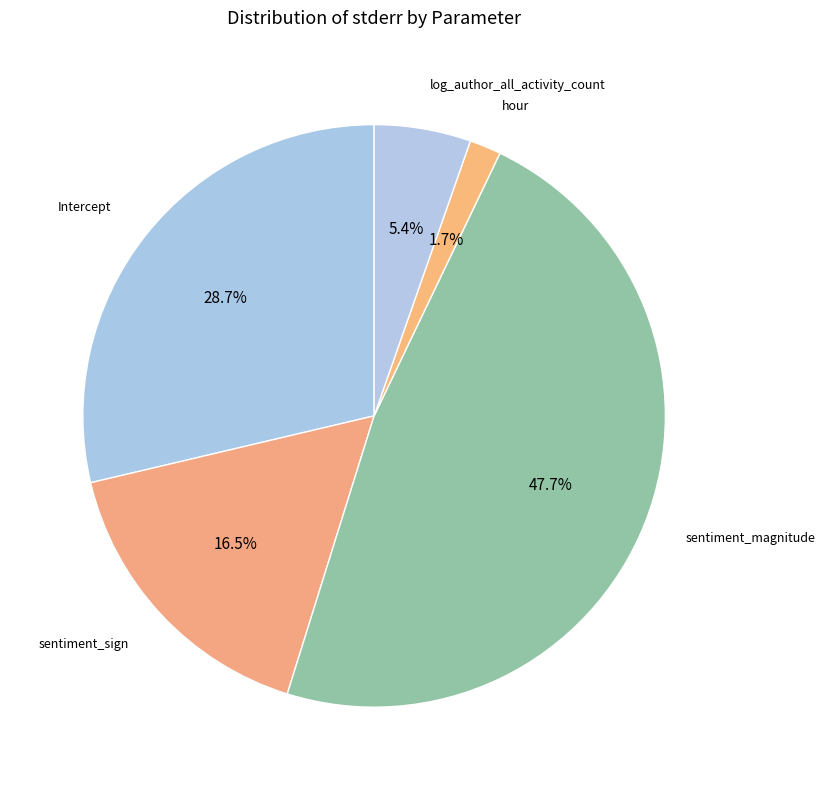

Count the number of slices in the pie.

5